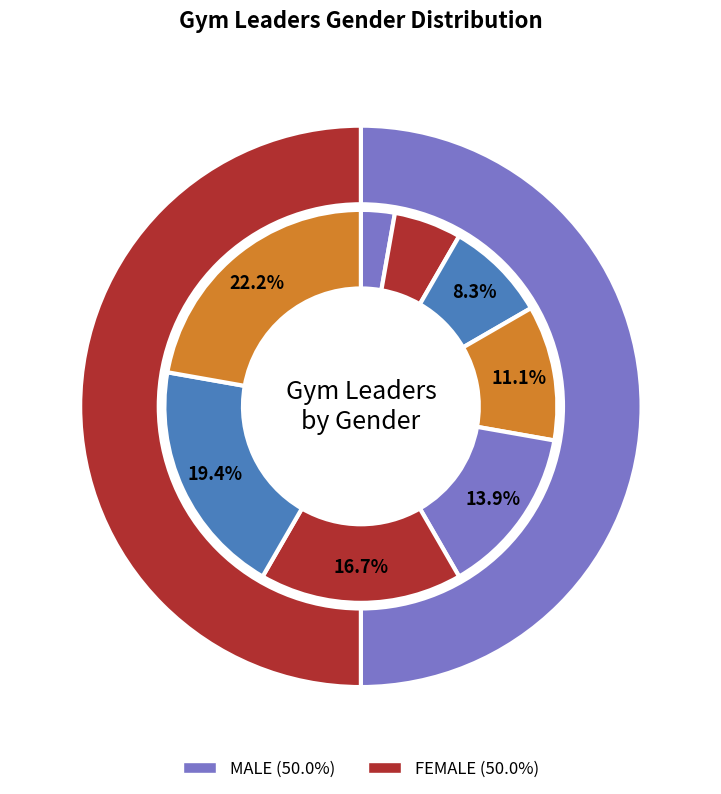

Is it true that Byron is 17% of the pie?

True